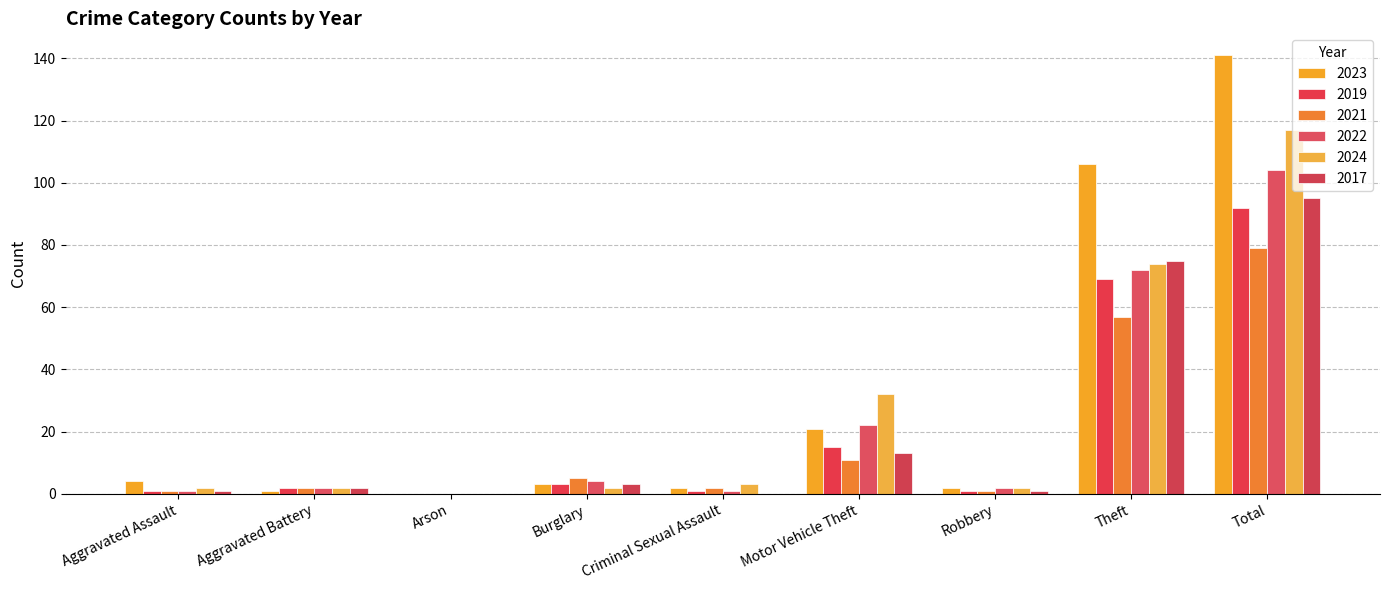

How many distinct data groups are displayed?

6